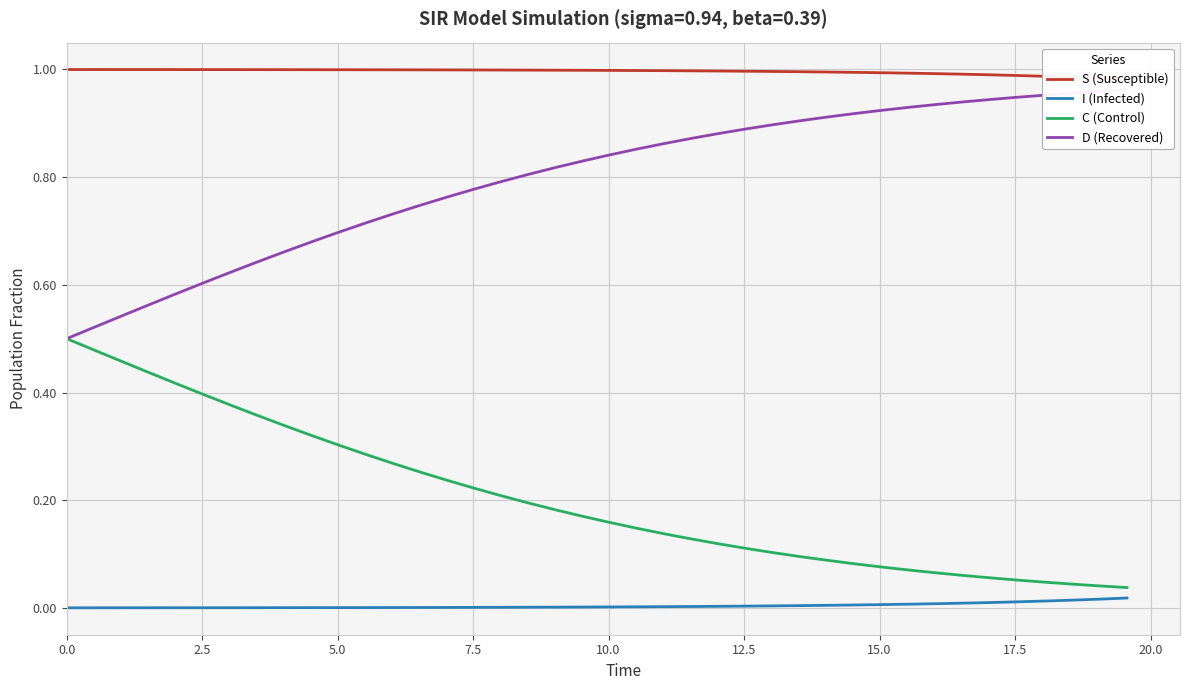

Is it true that S (Susceptible) equals 1.4 at 15?

False